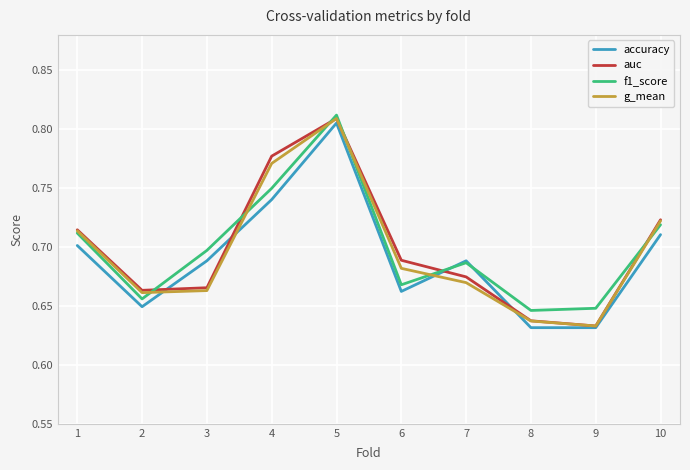

Between 7 and 10, which series saw the biggest shift?

g_mean